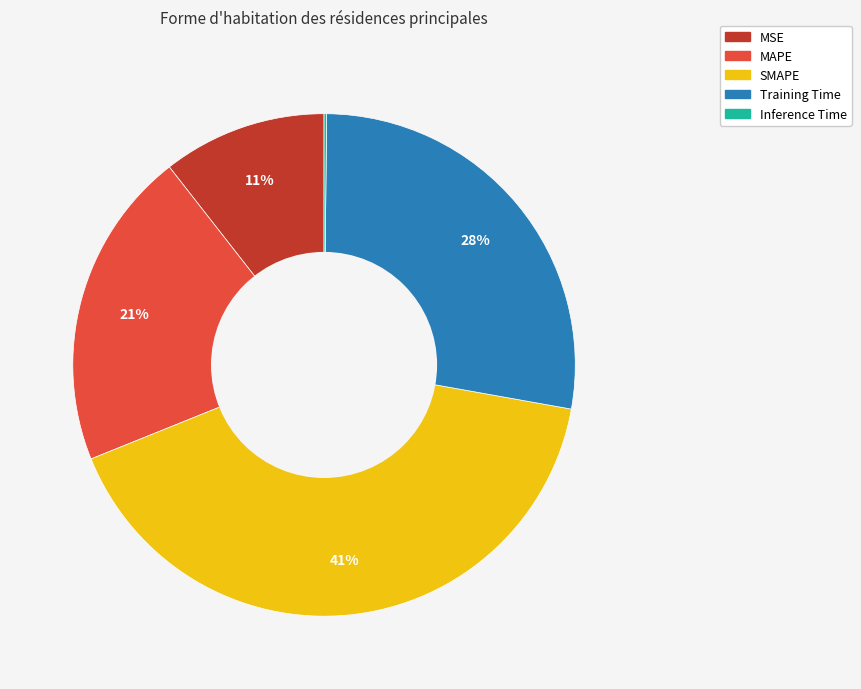

Which slice is the largest?

SMAPE